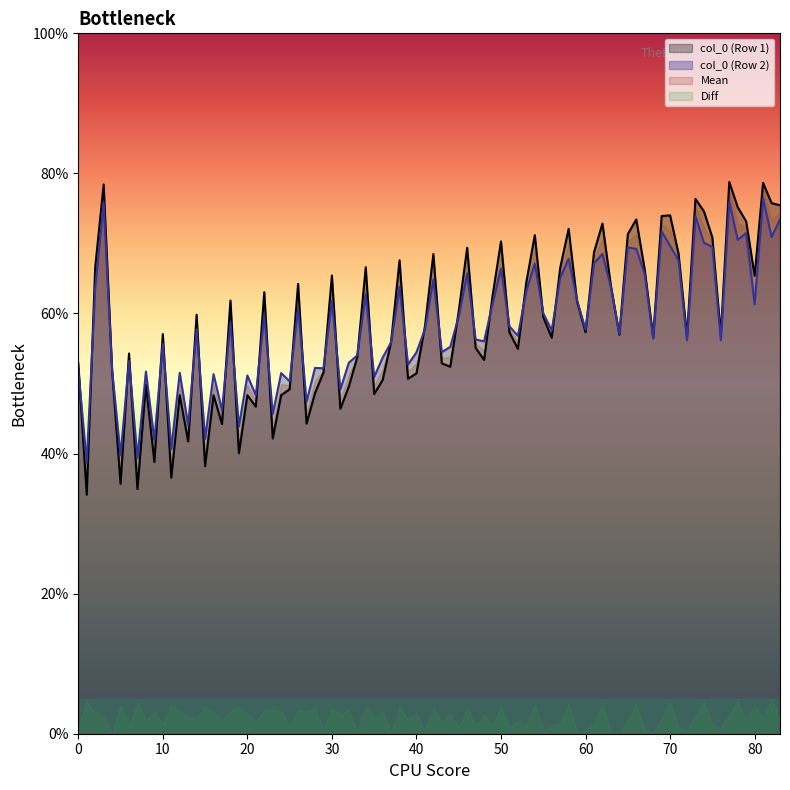

The col_0 (Row 1) series shows 67.9 at 40. True or false?

False